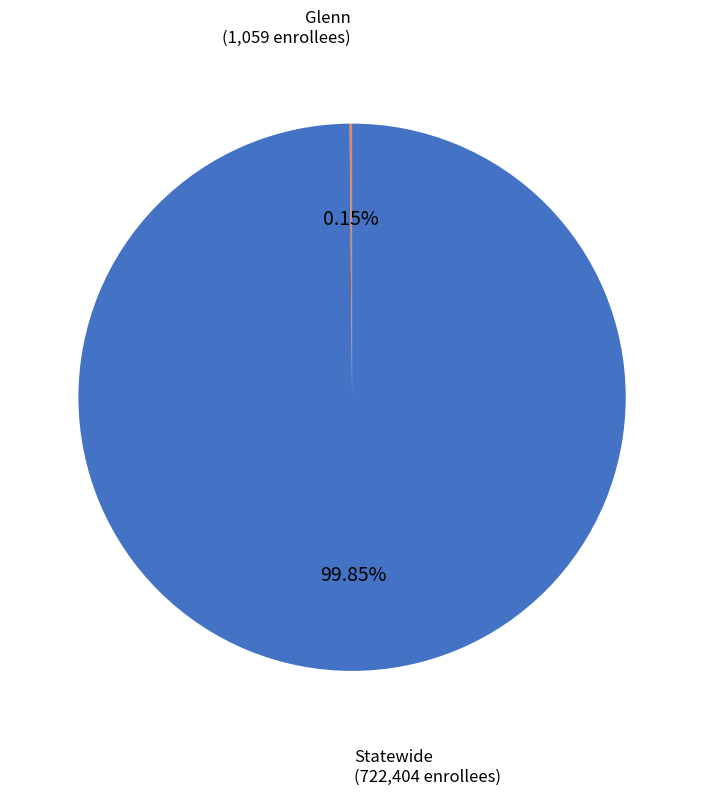

Is there any slice that represents more than half of the pie?

Yes